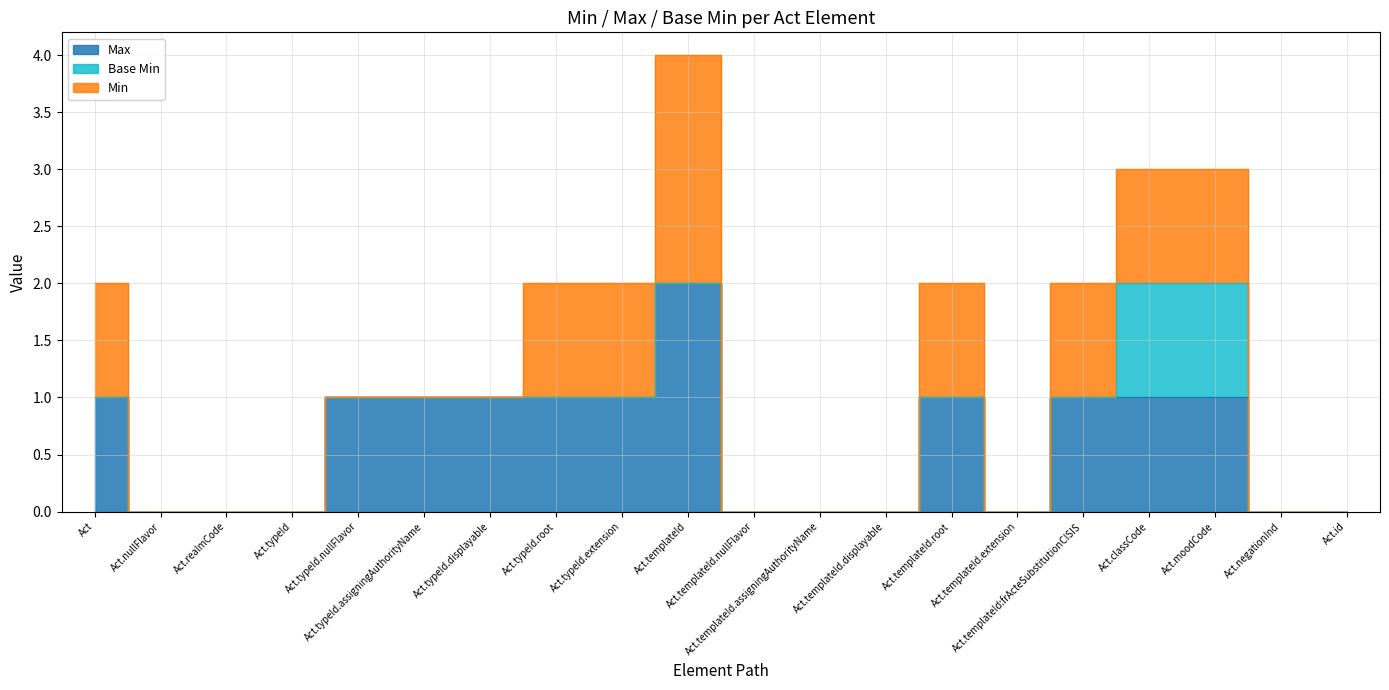

Which category has the lowest value in the Min series?

Act.nullFlavor